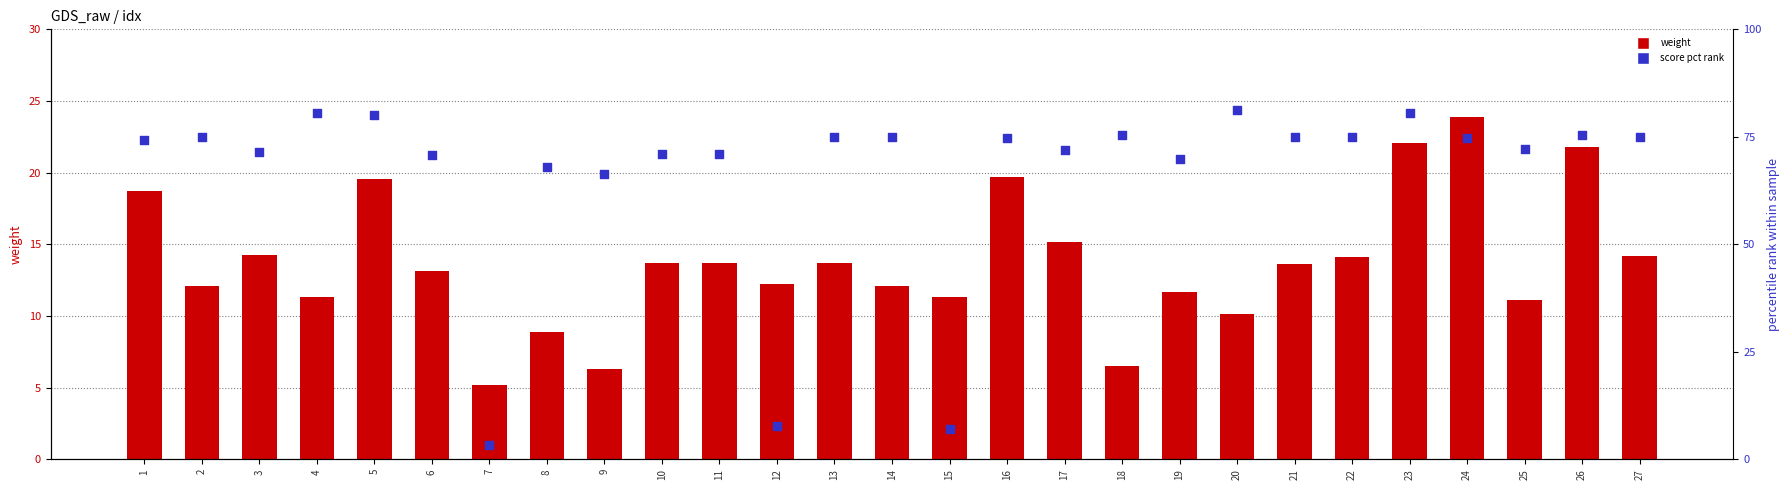

Which series has the largest total across all categories?

score pct rank